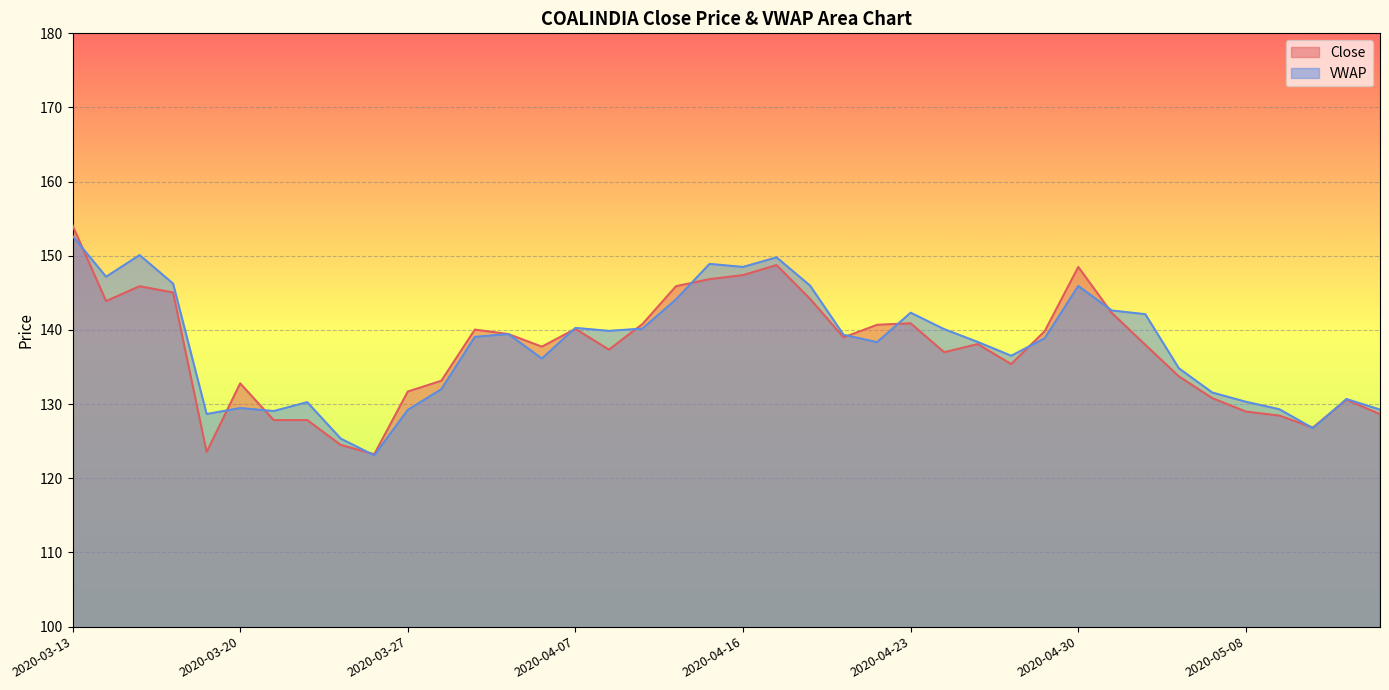

Is the value of Close at 2020-03-27 greater than the value of VWAP at 2020-04-23?

No